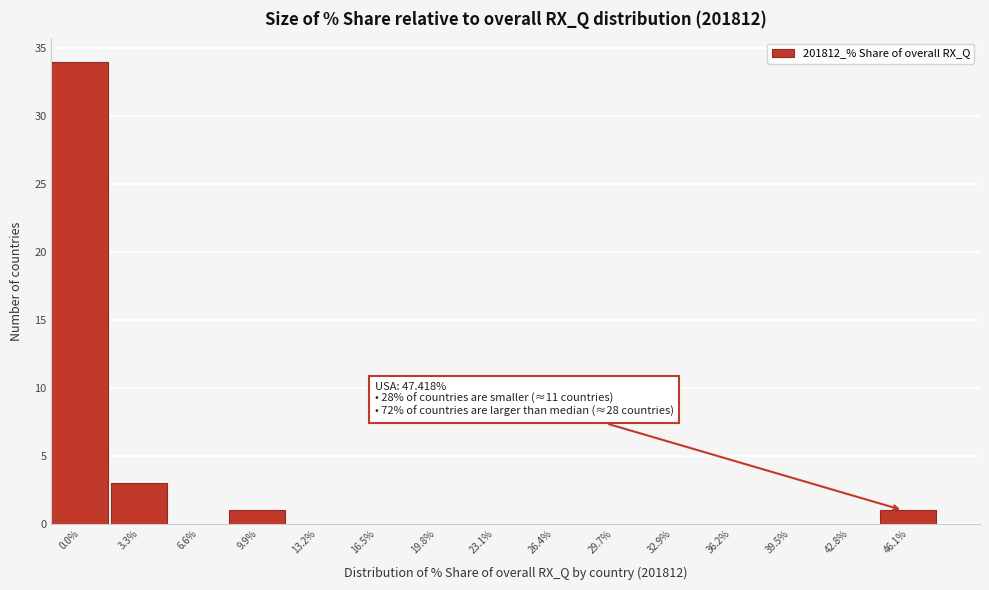

Reading left to right, extract all data points from this chart.

0.0%=34	3.3%=3	6.6%=0	9.9%=1	13.2%=0	16.5%=0	19.8%=0	23.1%=0	26.4%=0	29.7%=0	32.9%=0	36.2%=0	39.5%=0	42.8%=0	46.1%=1